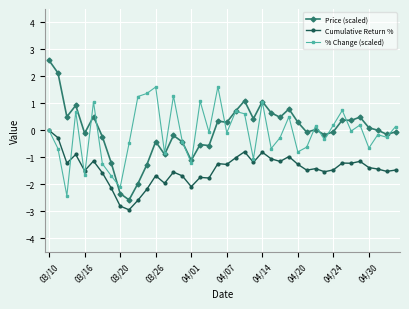

How many lines are shown in the chart?

3